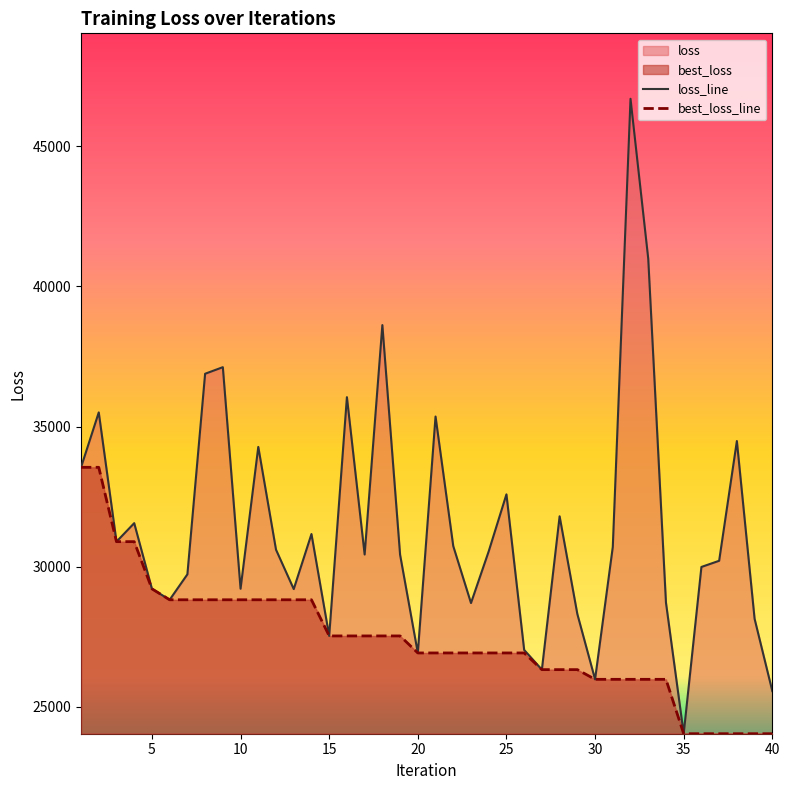

True or false: loss has a value of 35360.1 at 21.

True